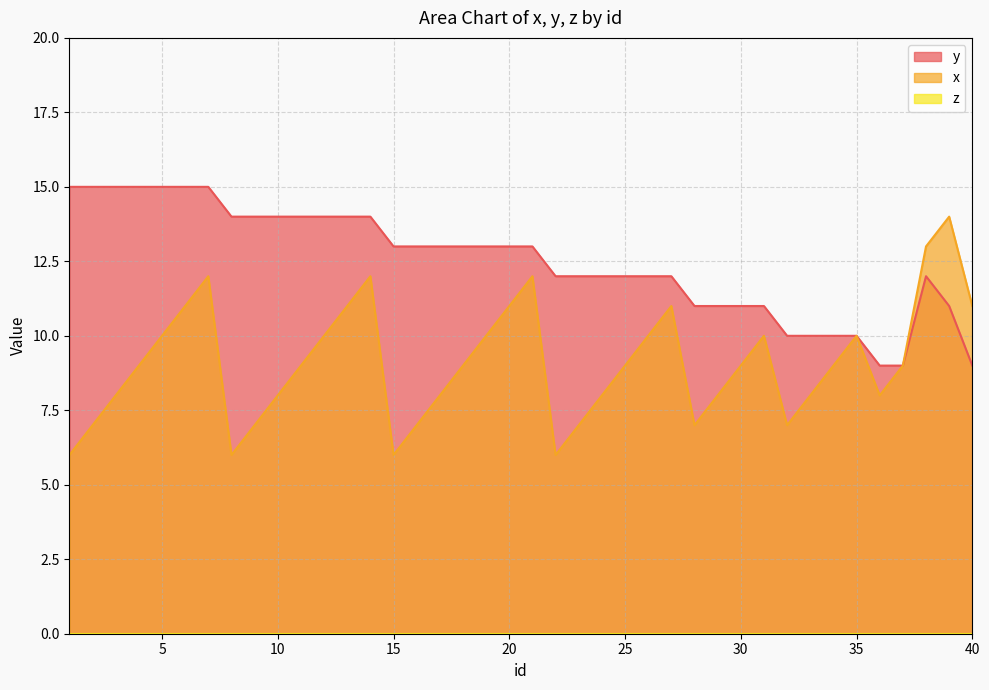

Between 27 and 36, which series saw the biggest shift?

x